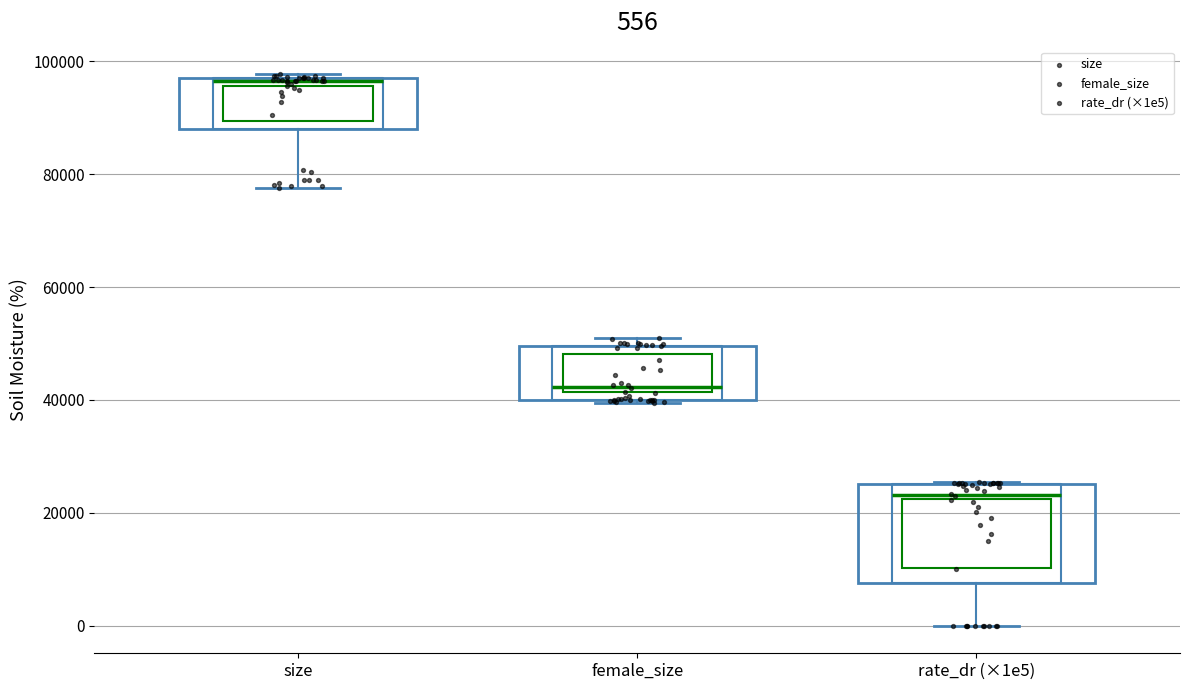

Comparing the boxes themselves (not the whiskers), which one is the tallest?

rate_dr (×1e5)